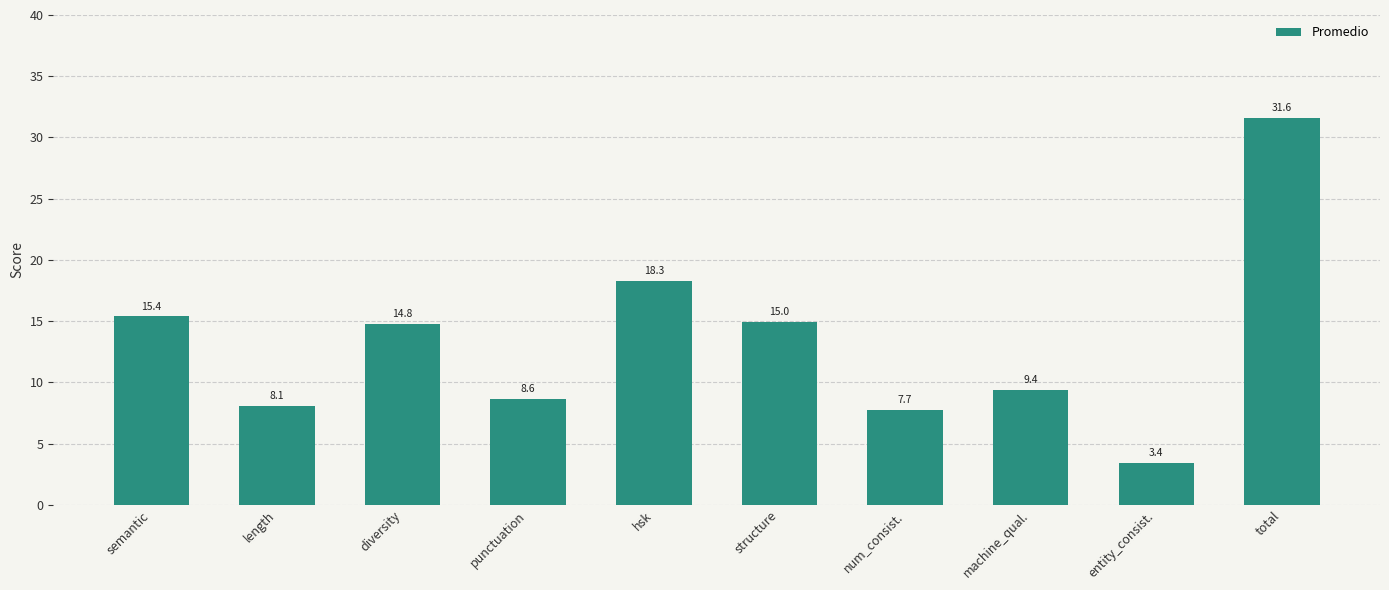

What is the value of the 6th bar from the left?

15.0